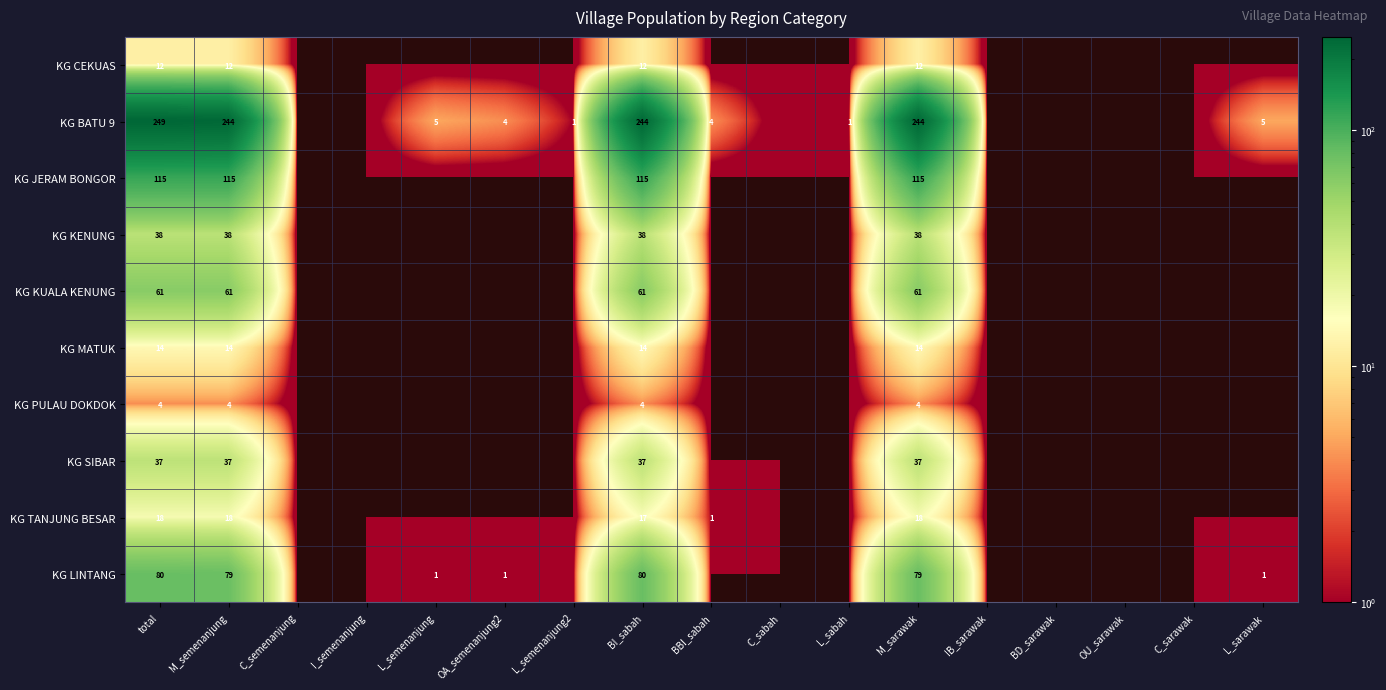

What is the total value across all series at total?

628